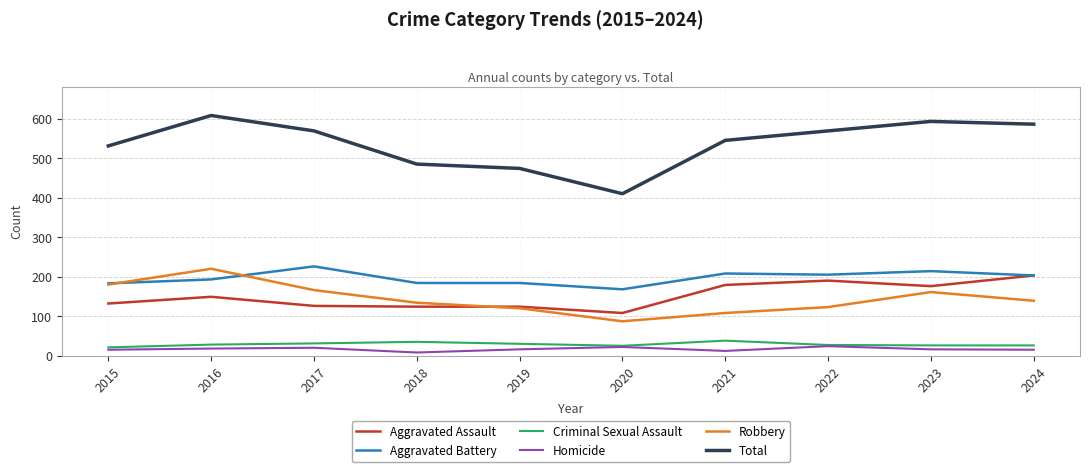

What is the difference between the maximum and minimum values in the Aggravated Battery series?

58